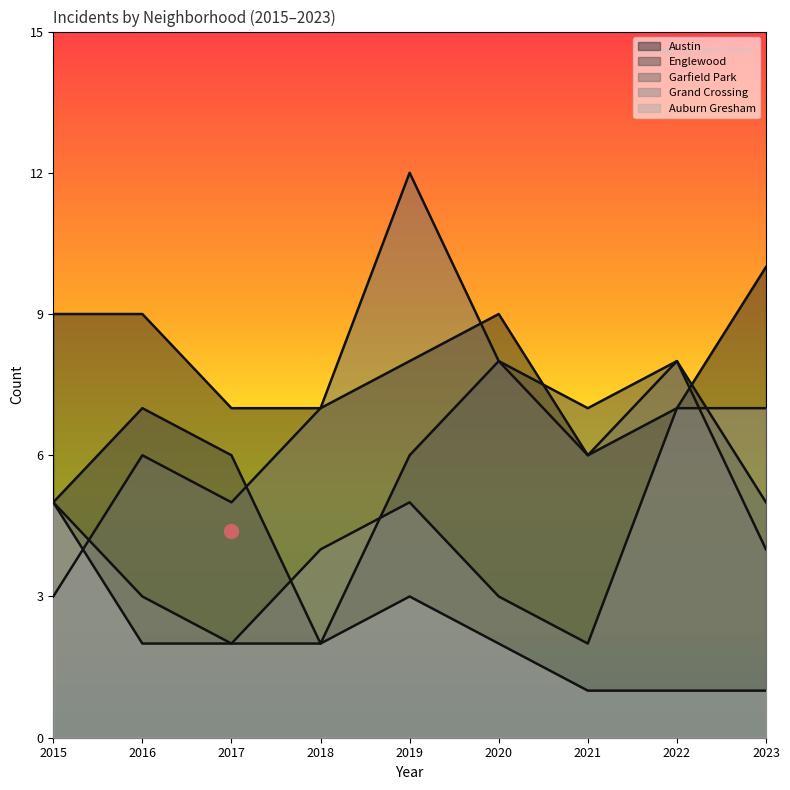

Rank the series at 2020 from highest to lowest value.

Austin, Englewood, Garfield Park, Grand Crossing, Auburn Gresham